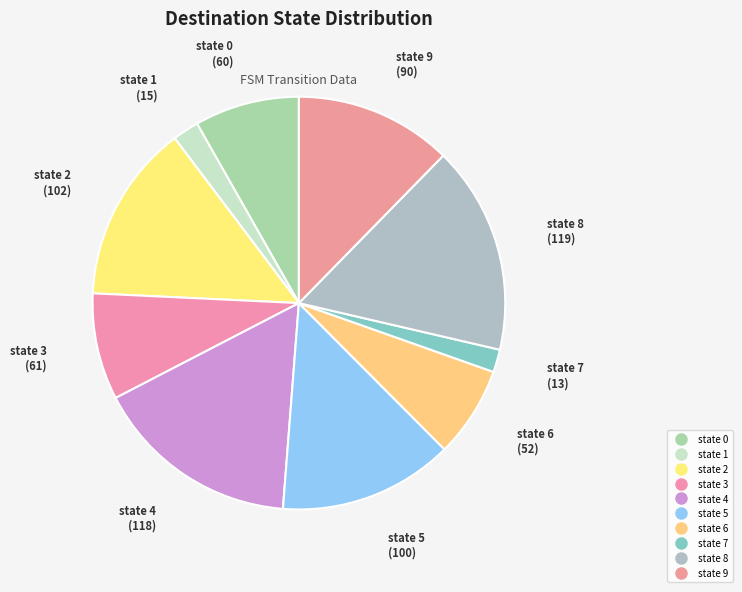

What percentage is the state 0 slice, to the nearest percent?

8%